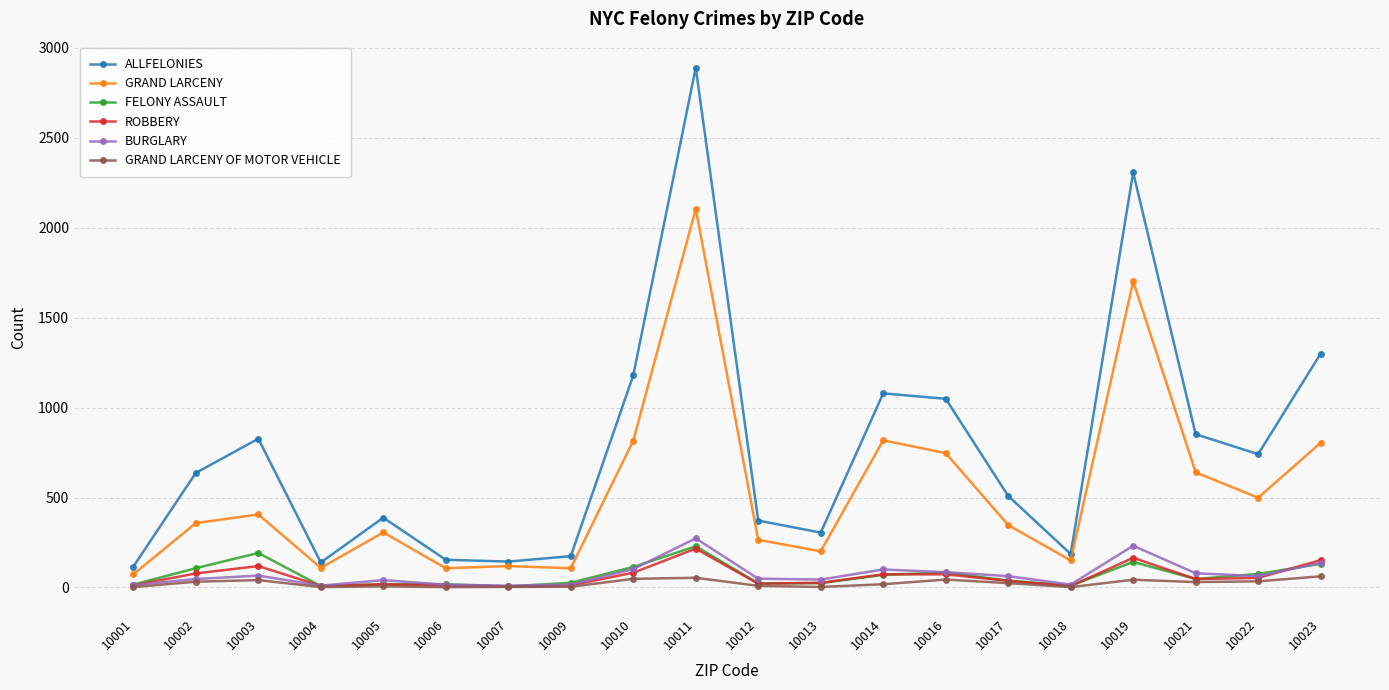

Between 10010 and 10017, which series saw the biggest shift?

ALLFELONIES